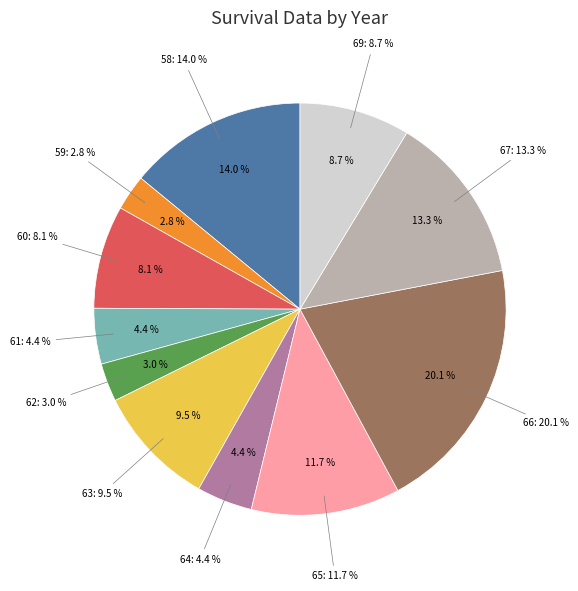

Rank the categories by value from lowest to highest.

59, 62, 61, 64, 60, 69, 63, 65, 67, 58, 66